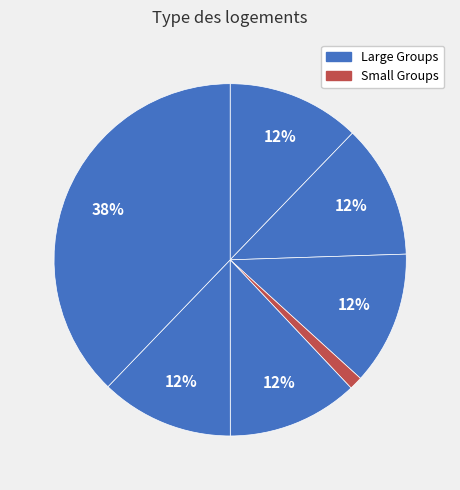

Count the number of slices in the pie.

7